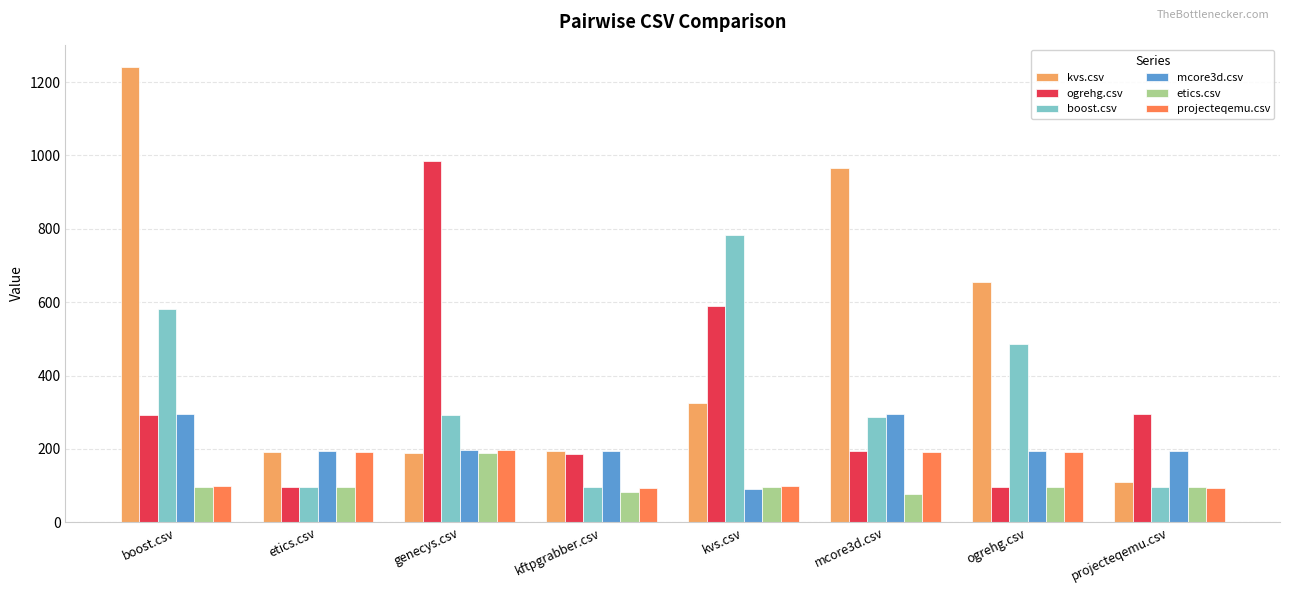

At how many categories does at least one series exceed 1166?

1